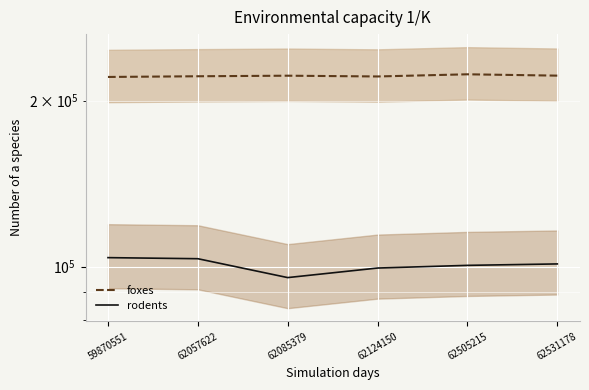

In foxes, how many points are lower than both neighbors (excluding endpoints)?

1